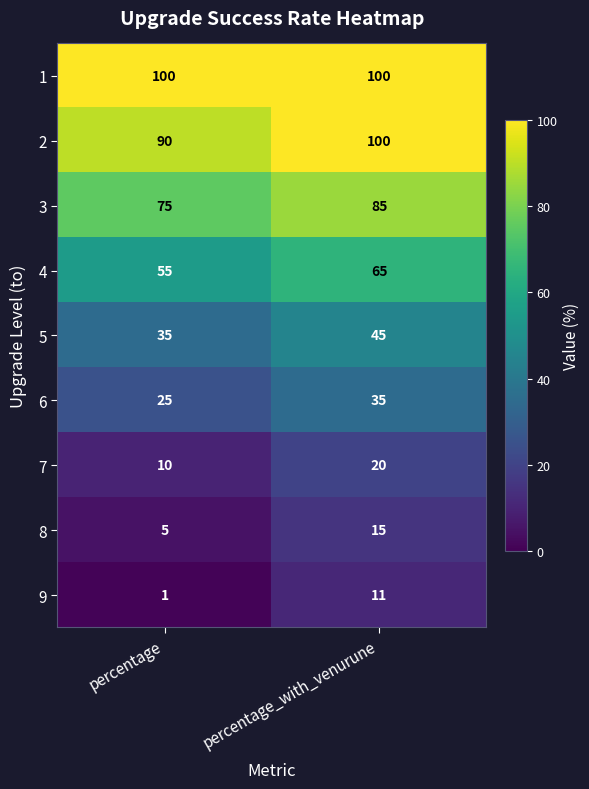

What value does the 7 series have at percentage?

10